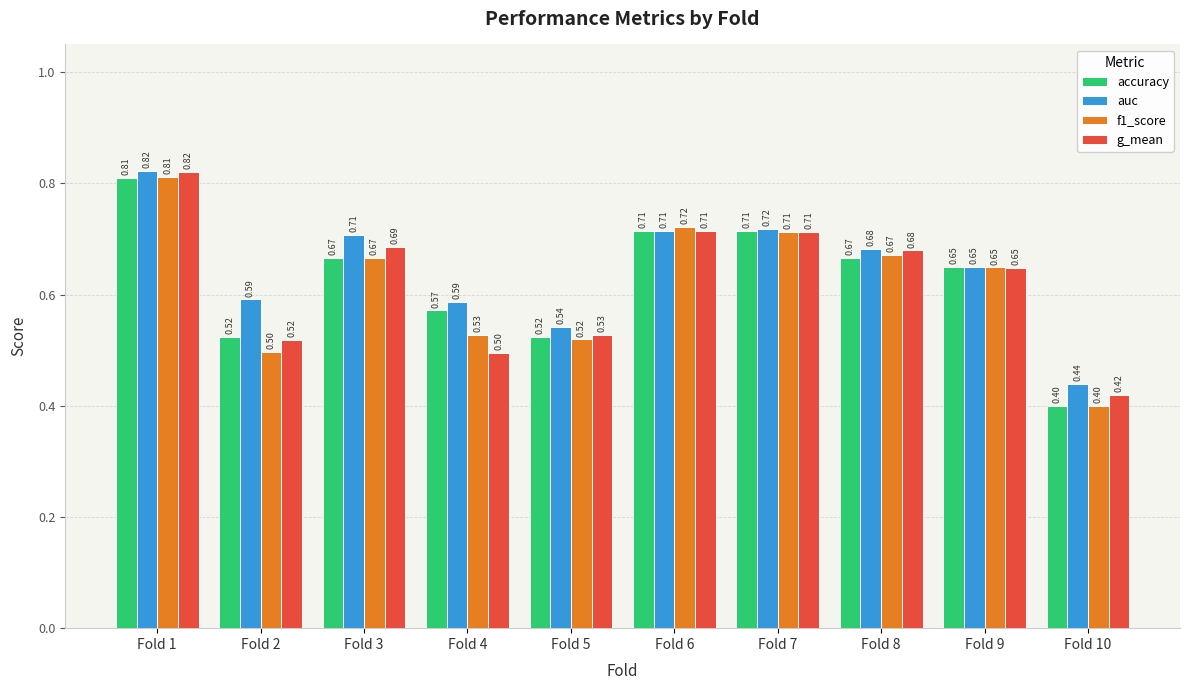

How many data points does each series have?

10